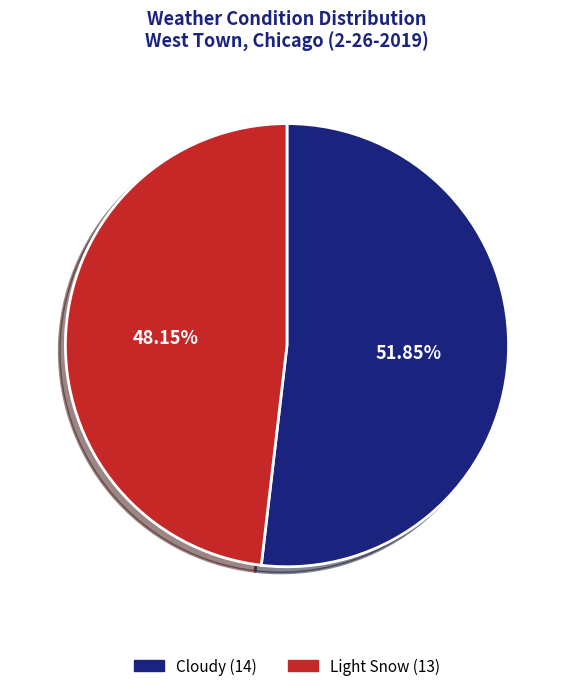

Which has a higher value, Light Snow or Cloudy?

Cloudy